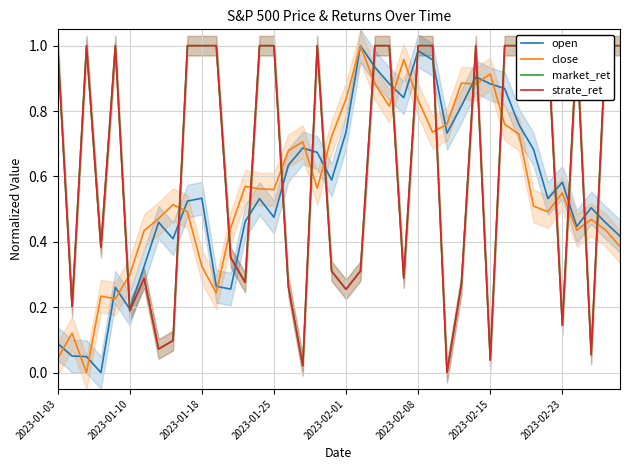

What is the difference between the maximum and minimum values in the strate_ret series?

1.0